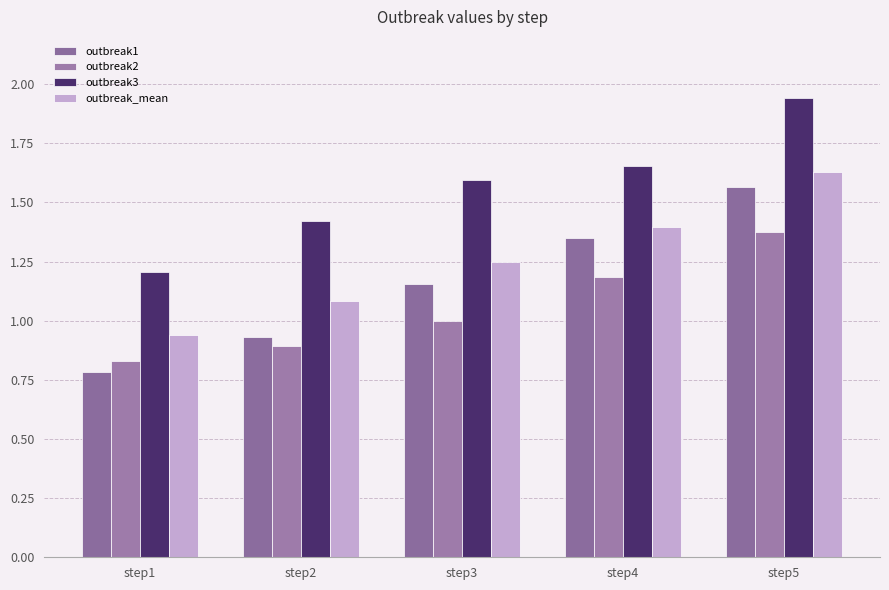

How many series are shown in this chart?

4